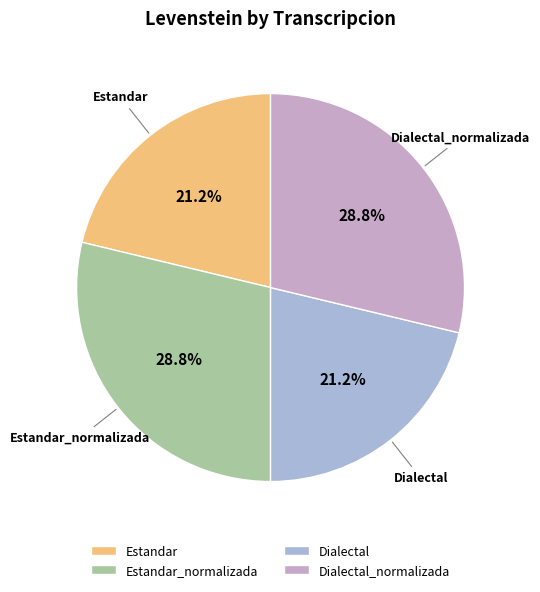

To the nearest percent, what is the combined percentage of Estandar and Dialectal_normalizada?

50%